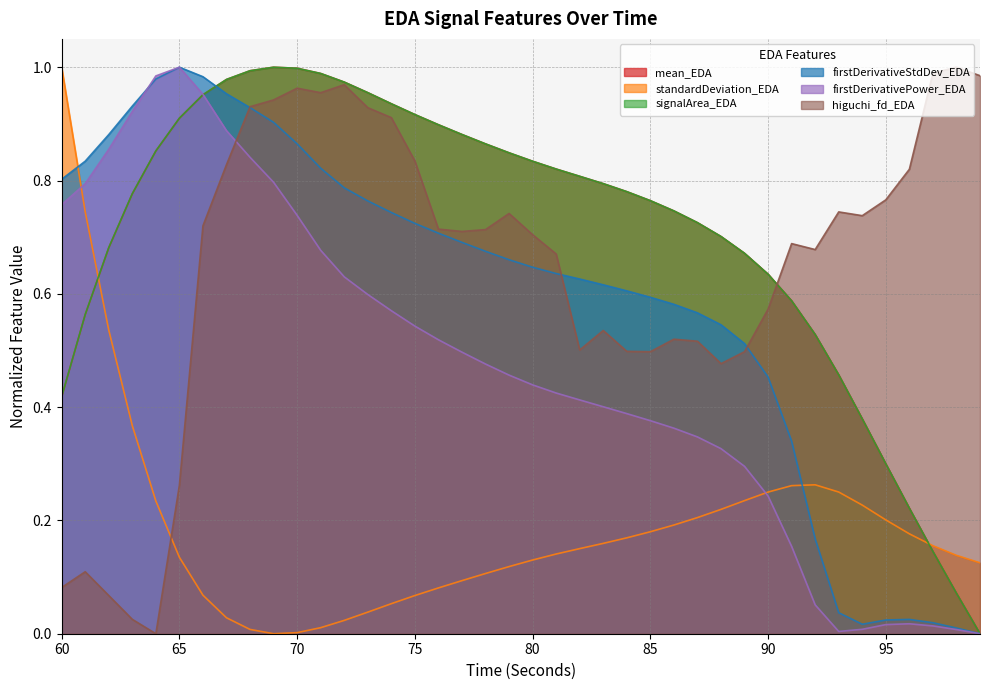

What is the total value across all series at 86?

3.1